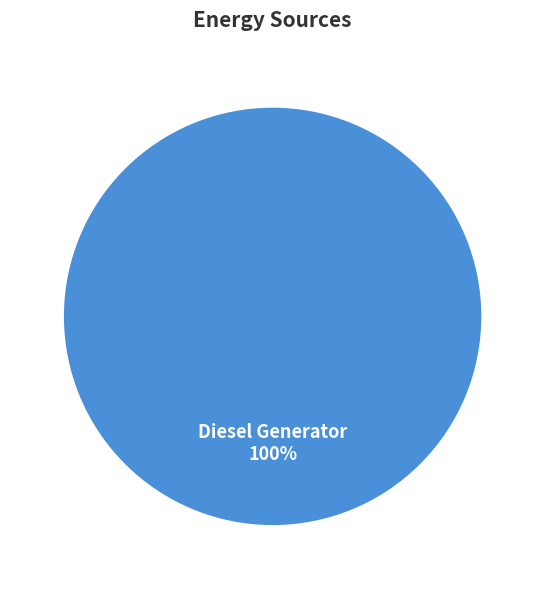

To the nearest percent, what portion does Diesel Generator represent?

100%